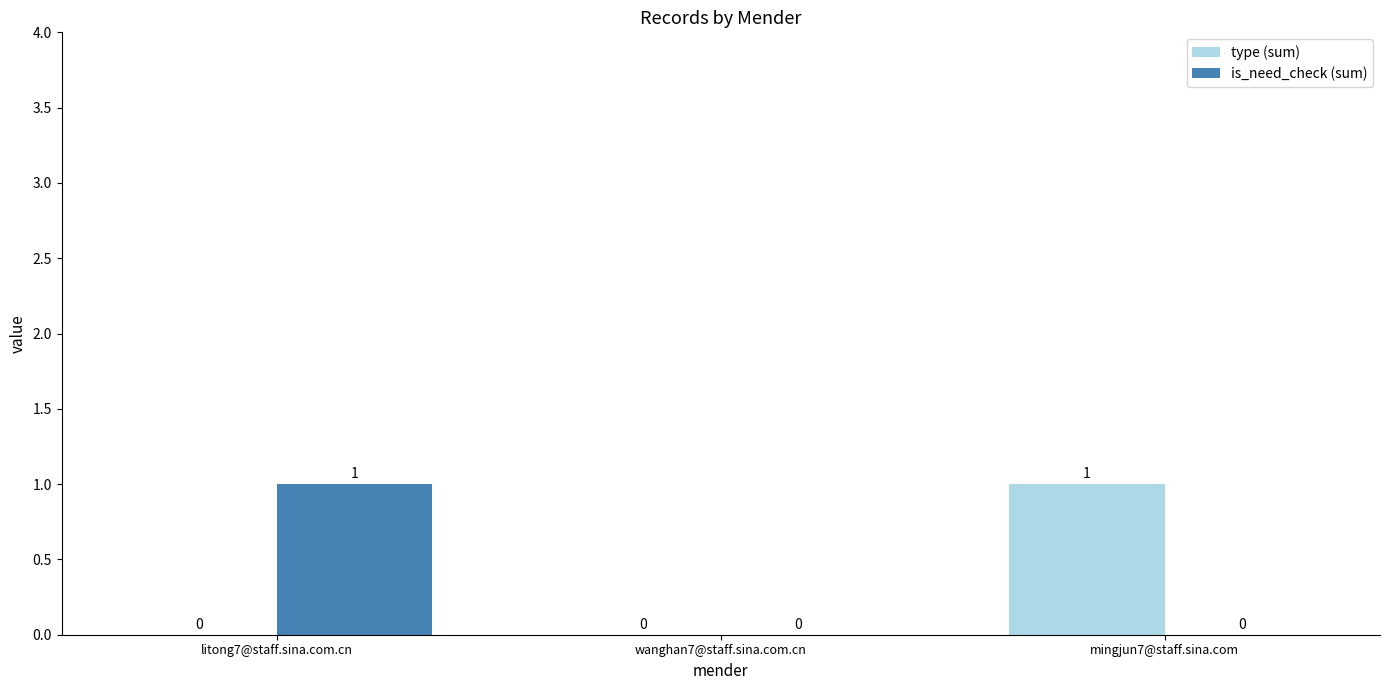

Which category has the highest value in the type (sum) series?

mingjun7@staff.sina.com